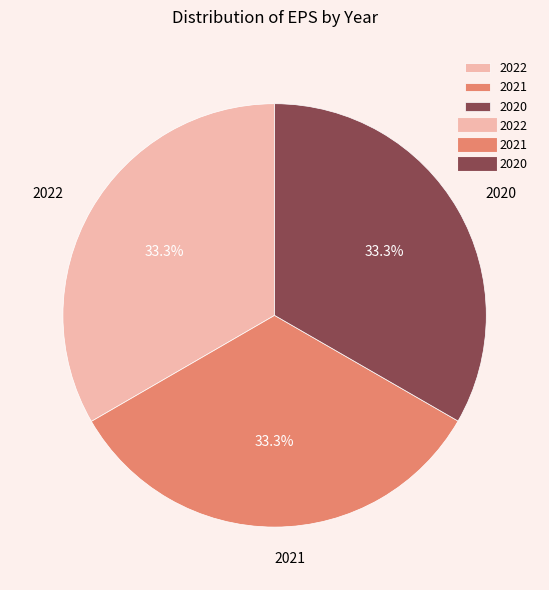

How much of the chart is everything except 2021?

66.7%